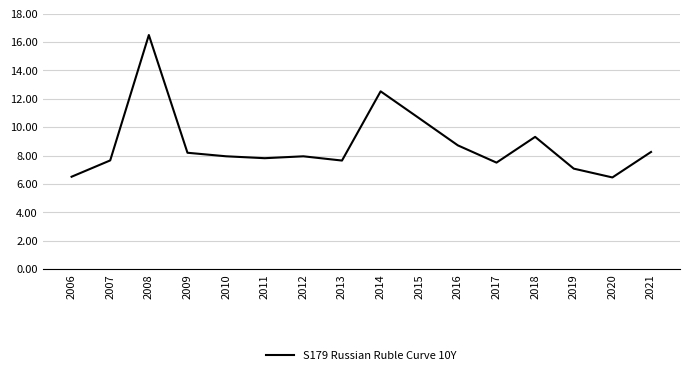

Which has a higher value, 2015 or 2006?

2015